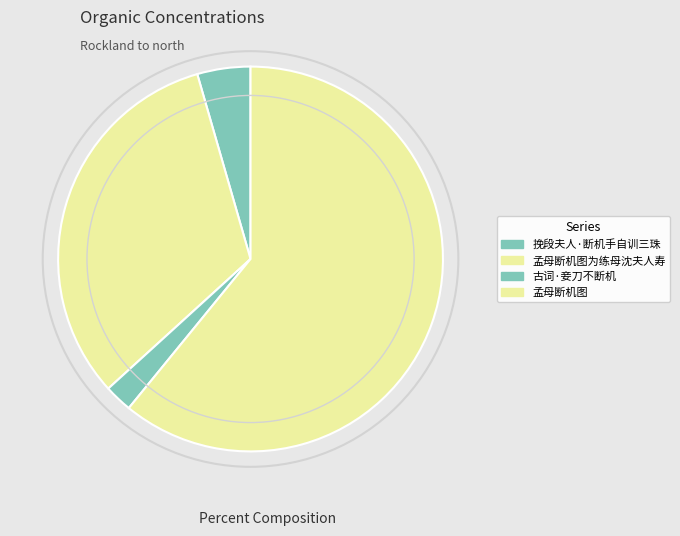

Count the number of slices in the pie.

4